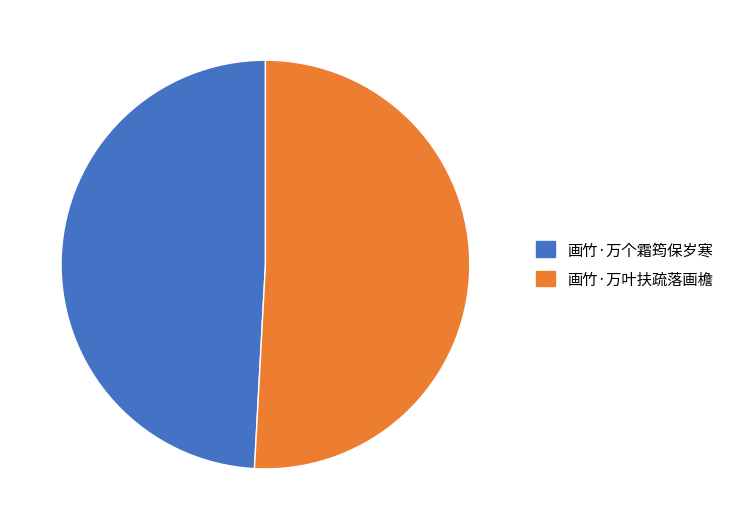

Combined, do 画竹·万叶扶疏落画檐 and 画竹·万个霜筠保岁寒 account for over 50%?

Yes